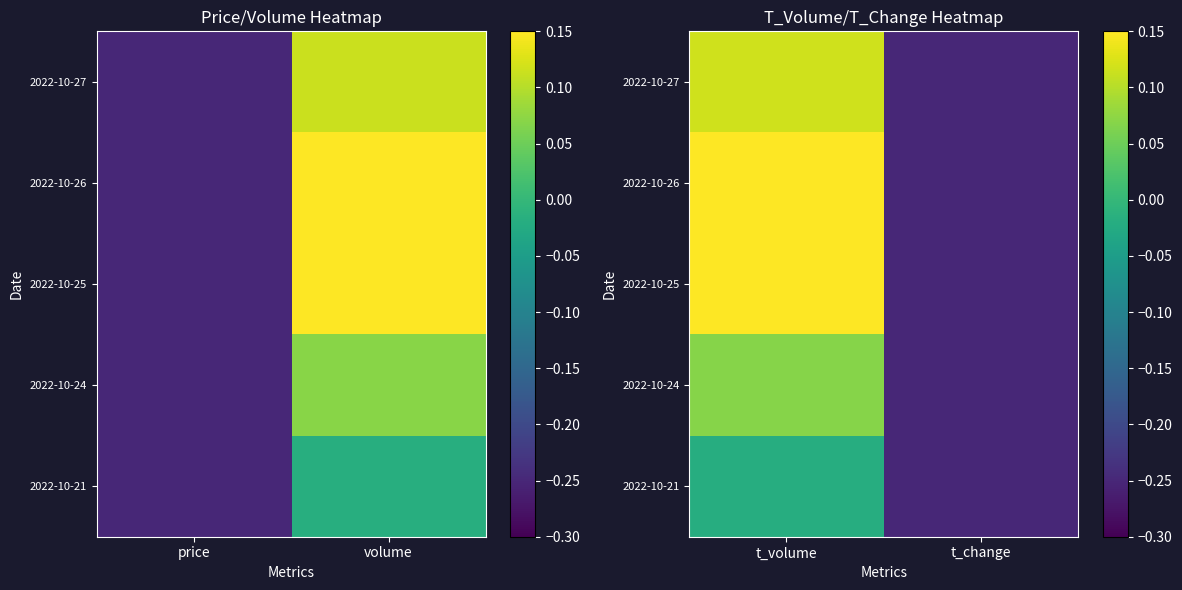

What is the greatest value displayed?

0.2